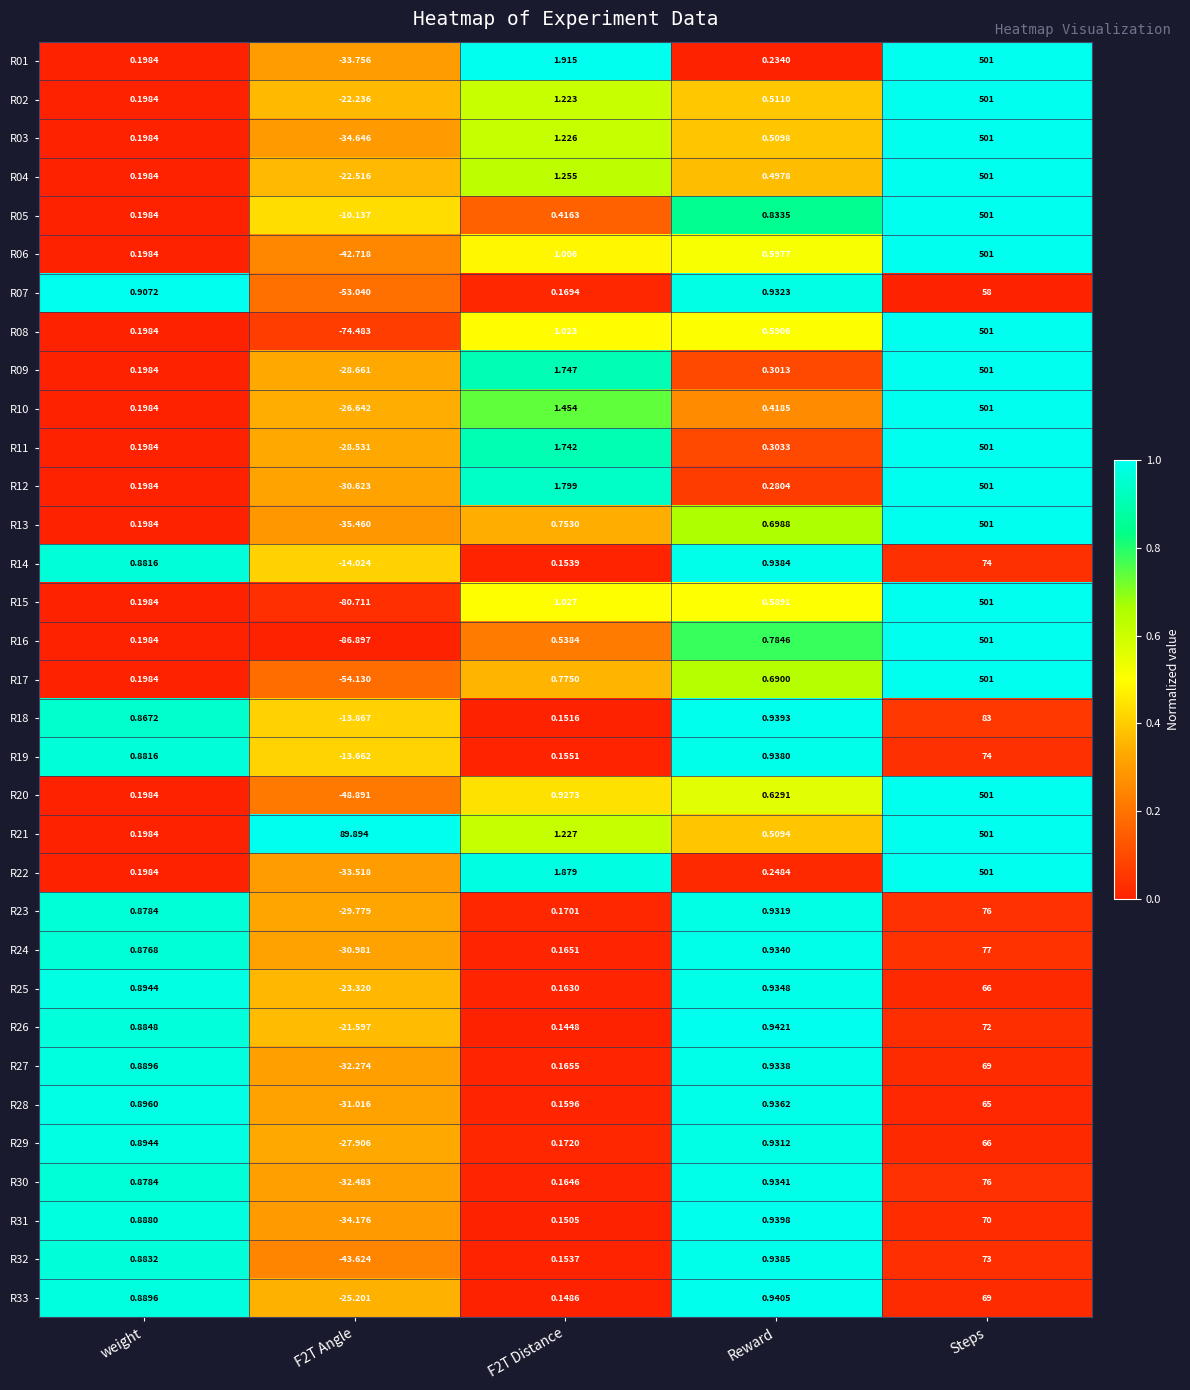

Is the value of R26 at Reward greater than the value of R22 at F2T Distance?

No